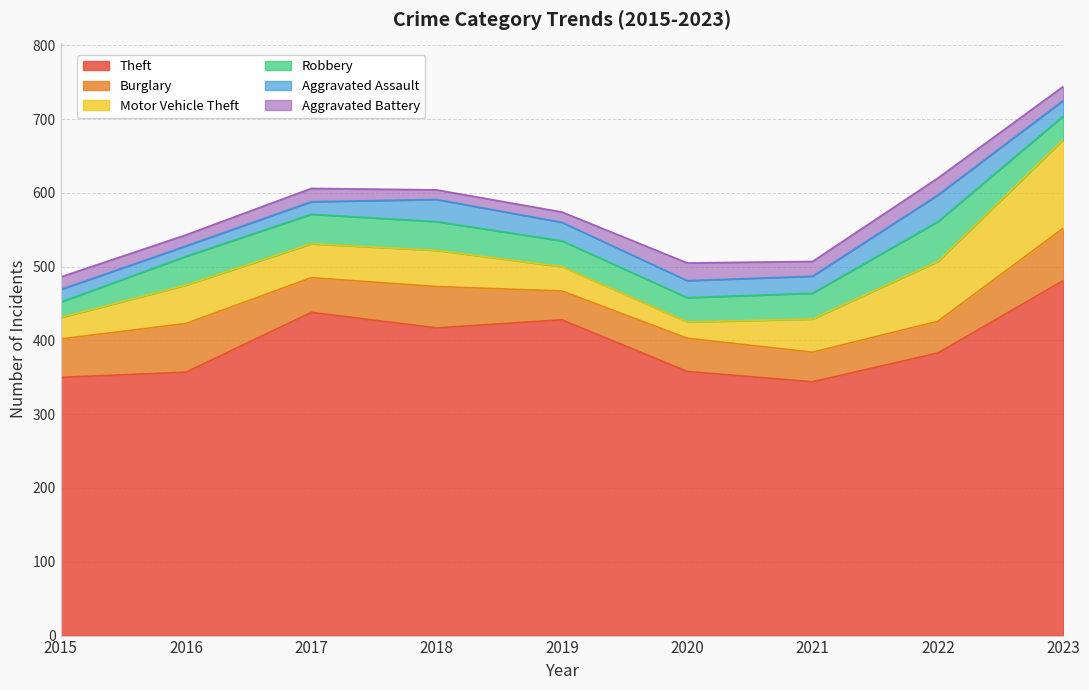

What is the greatest value displayed?

481